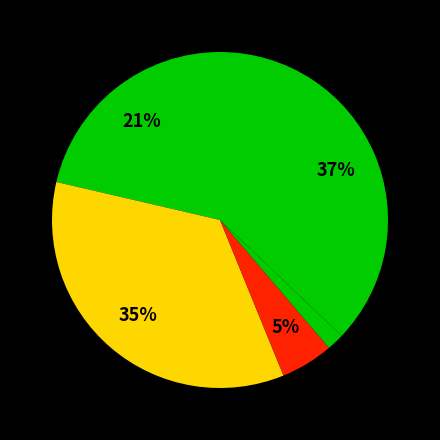

How many slices are in this pie chart?

5